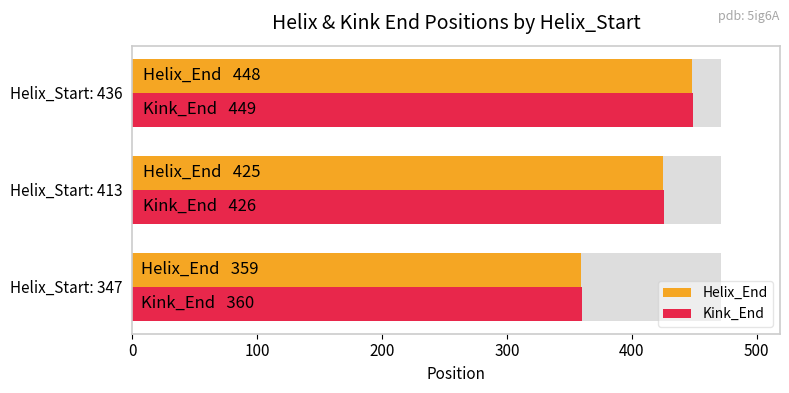

Are the bars grouped side by side (vs. stacked)?

Yes